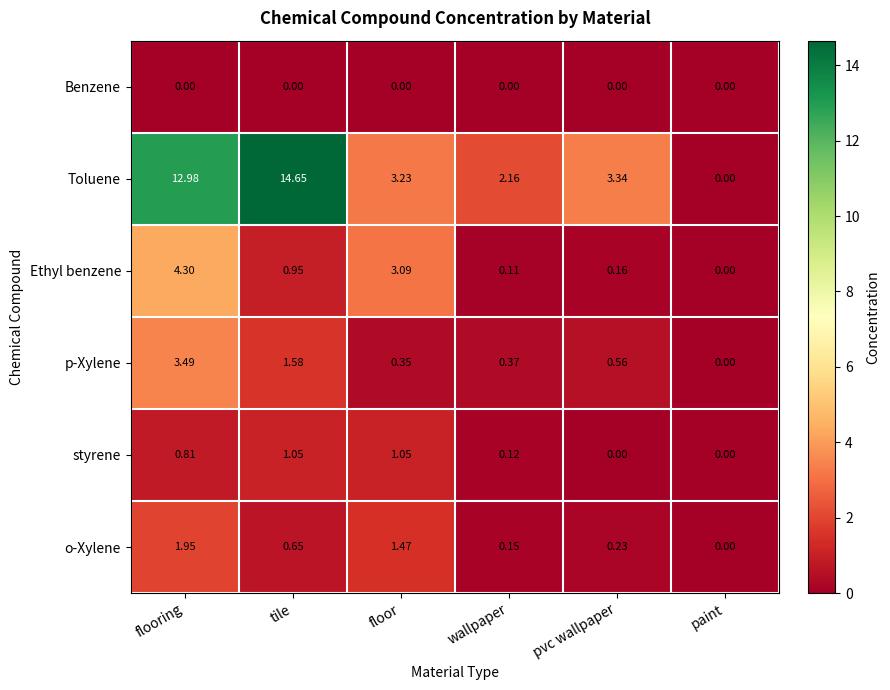

Rank the series at tile from highest to lowest value.

Toluene, p-Xylene, styrene, Ethyl benzene, o-Xylene, Benzene